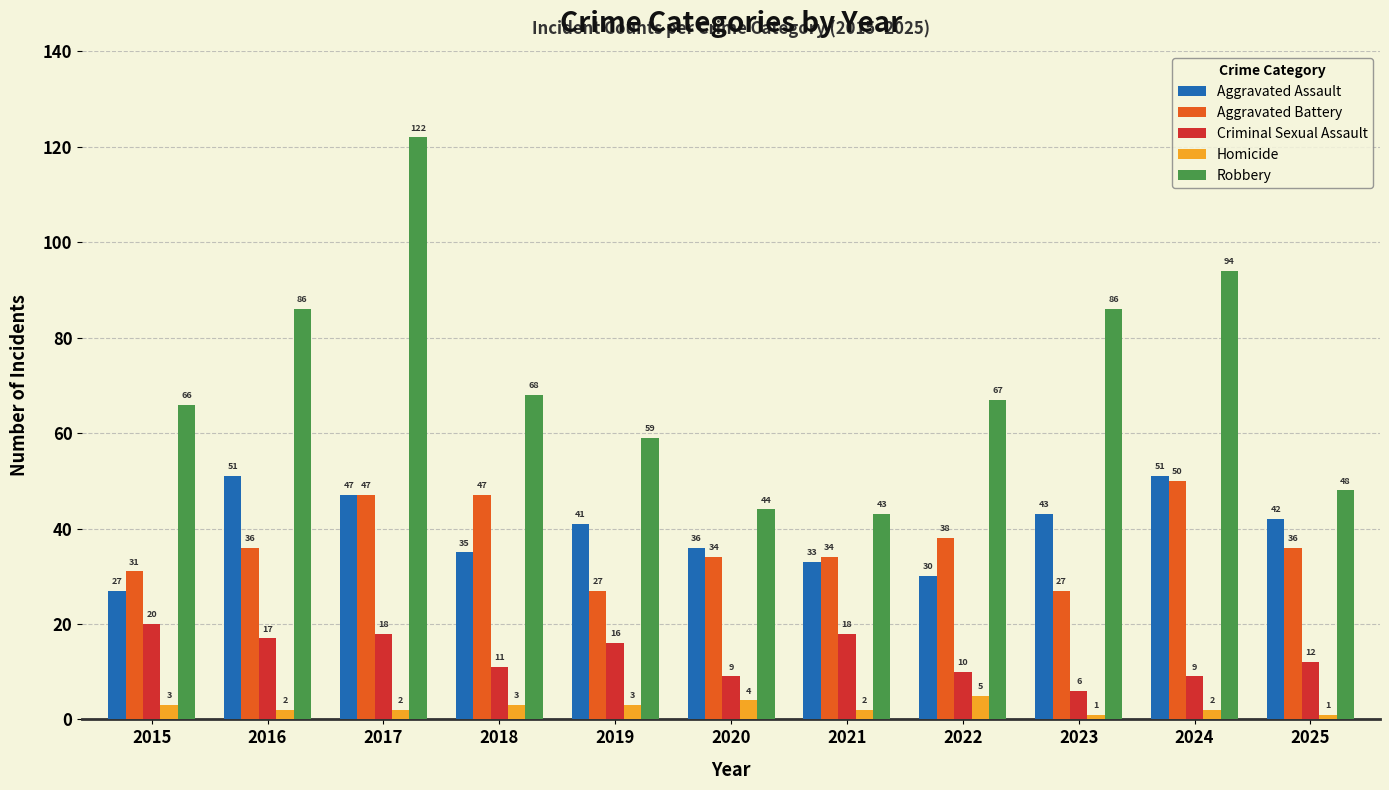

At how many categories does at least one series exceed 88?

2